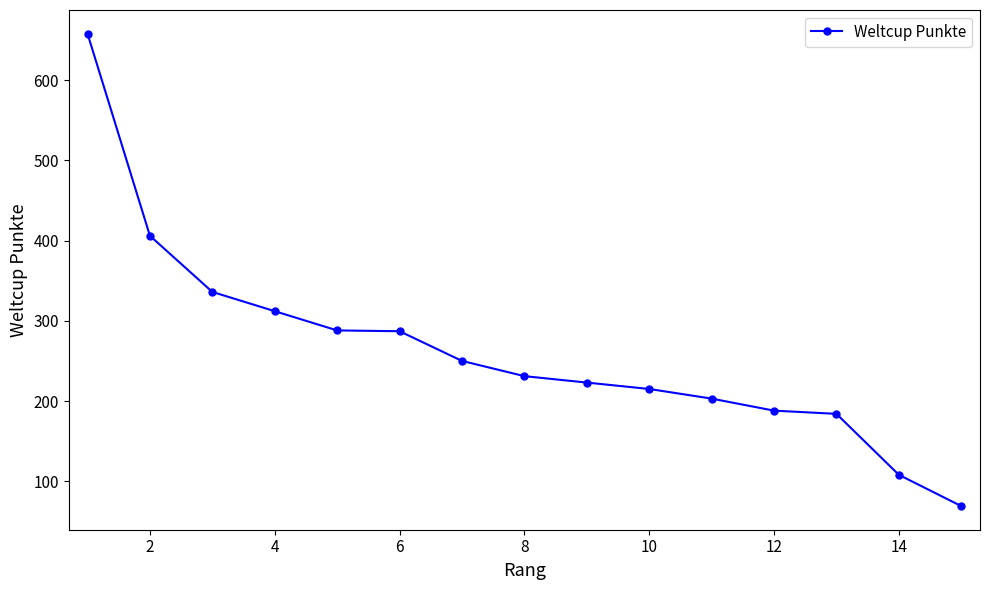

True or false: the data has more than 1 interior local peaks.

False